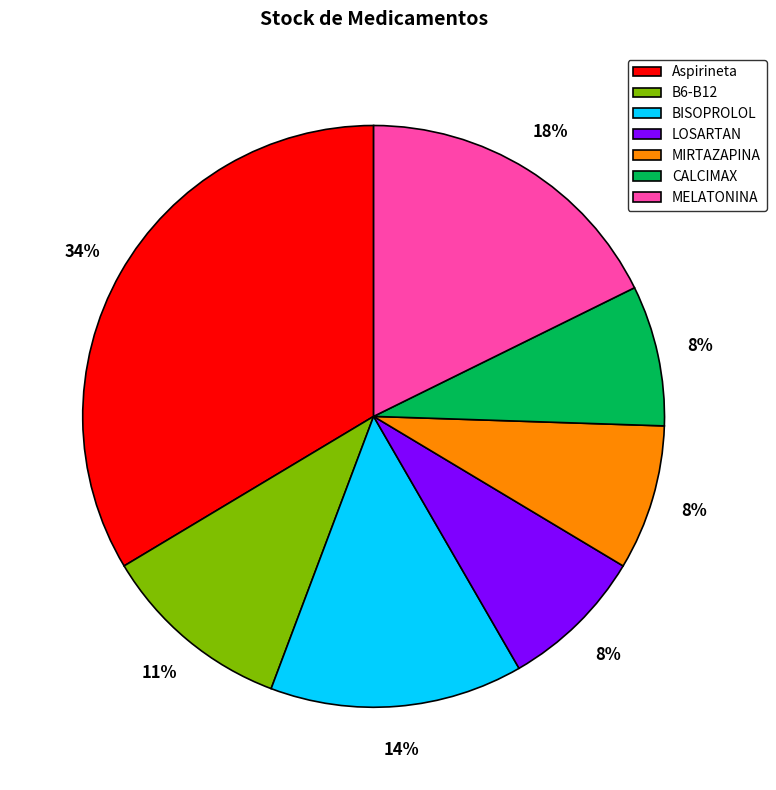

To the nearest percent, what percentage of the pie is LOSARTAN?

8%